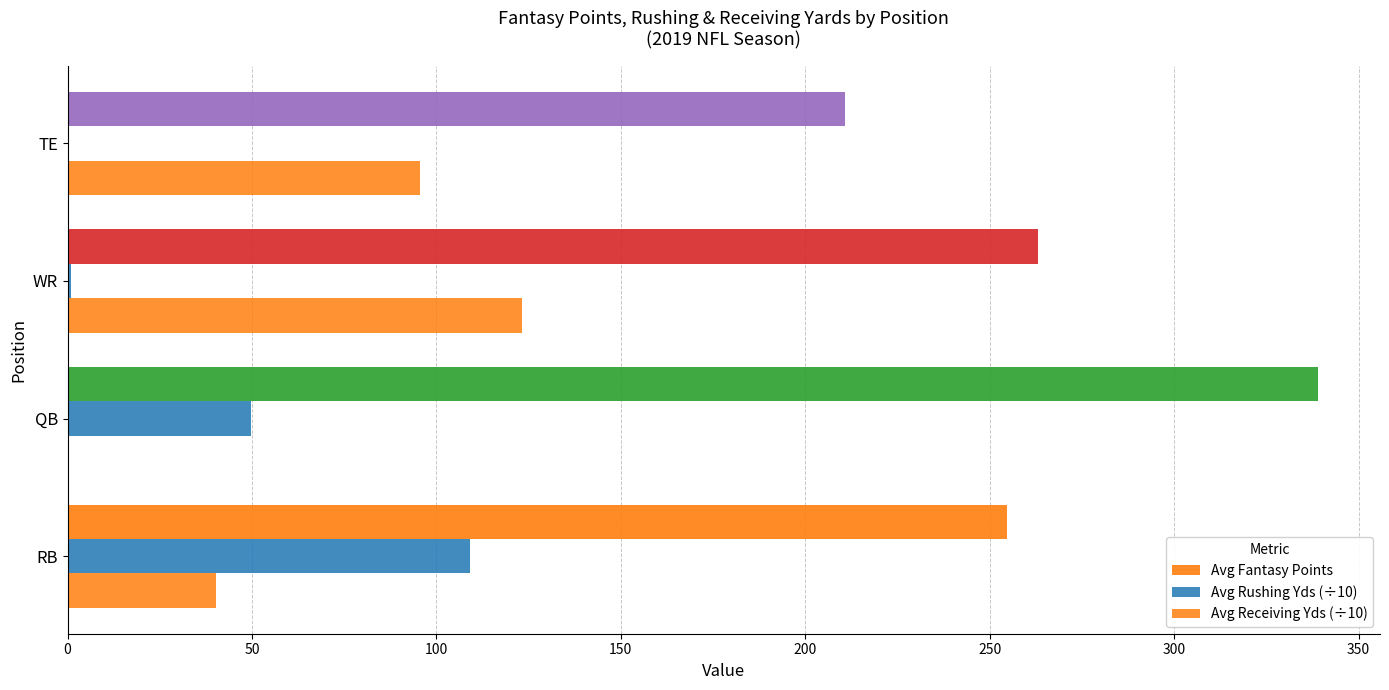

How many values in the Avg Rushing Yds (÷10) series exceed 49?

2